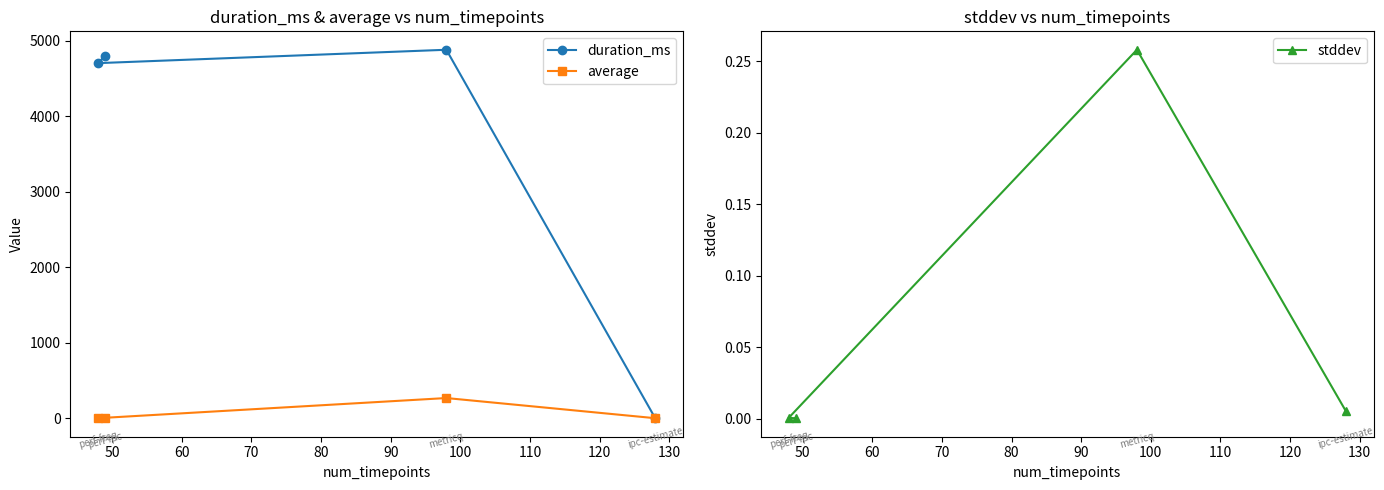

What is the maximum value for duration_ms?

4879.0